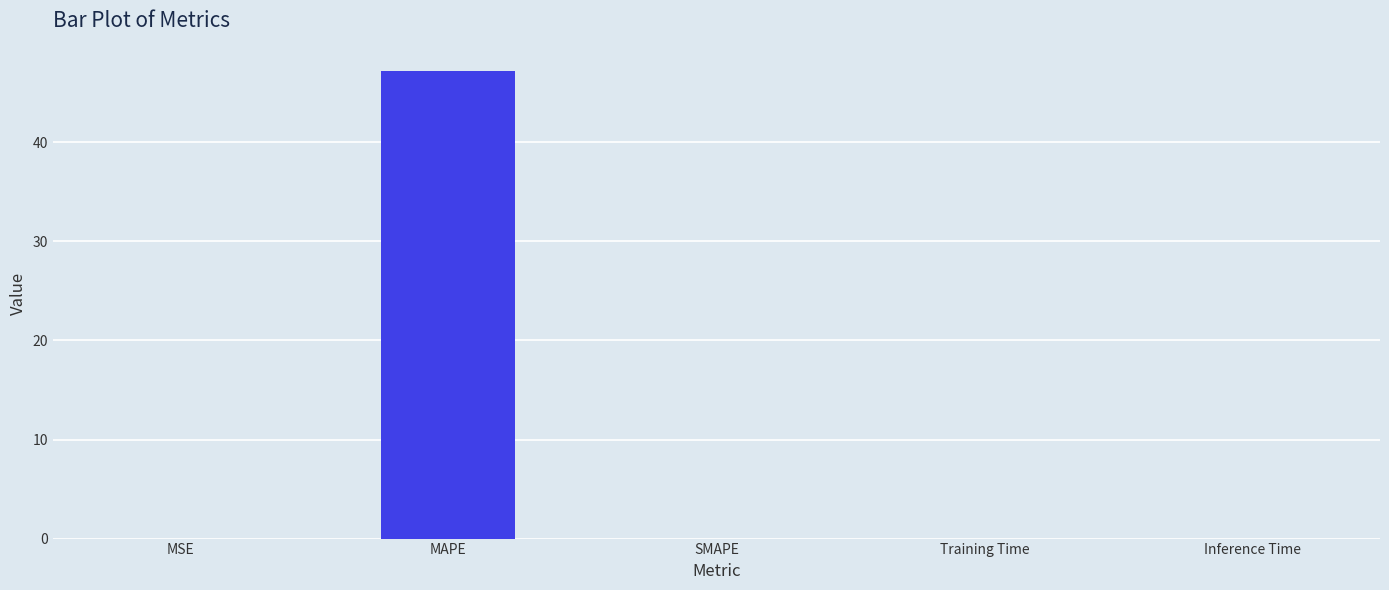

How many data points does each series have?

5